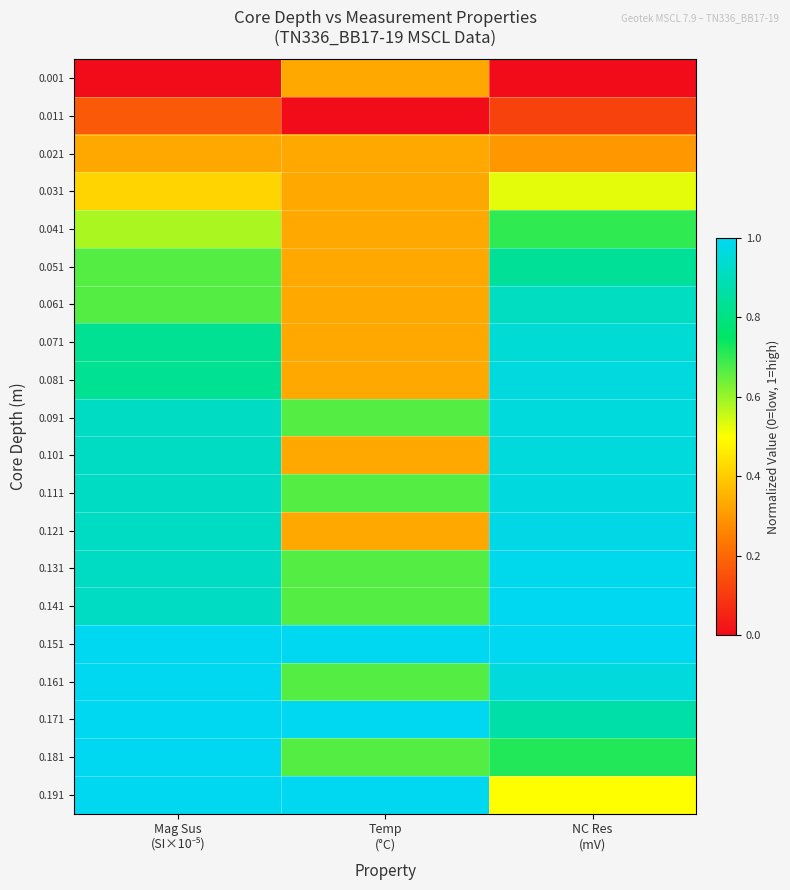

Which label corresponds to the largest value in the chart?

NC Res
(mV)